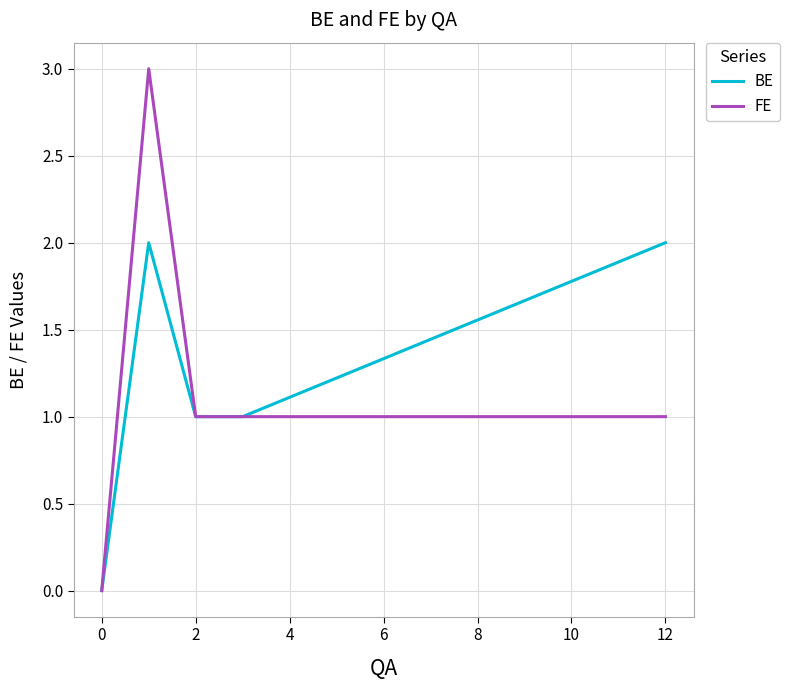

List the series in order of their peak value, lowest first.

BE, FE